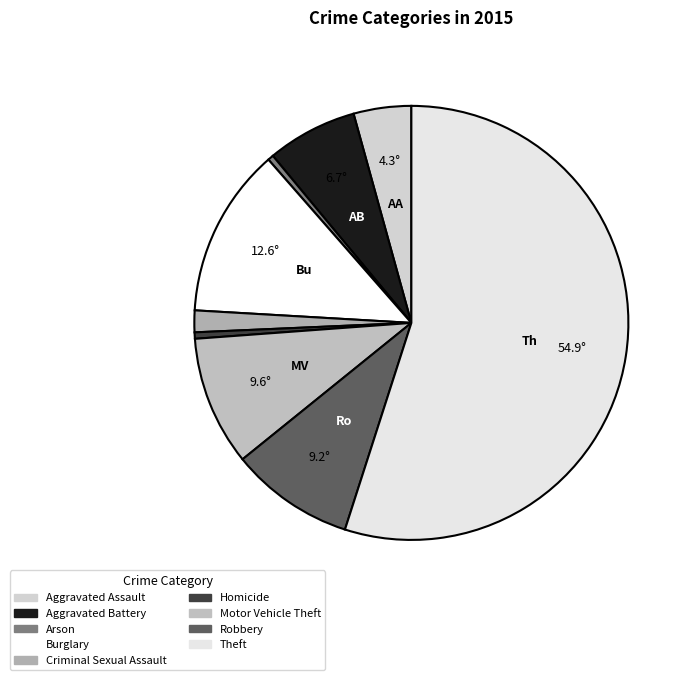

How many slices are in this pie chart?

9